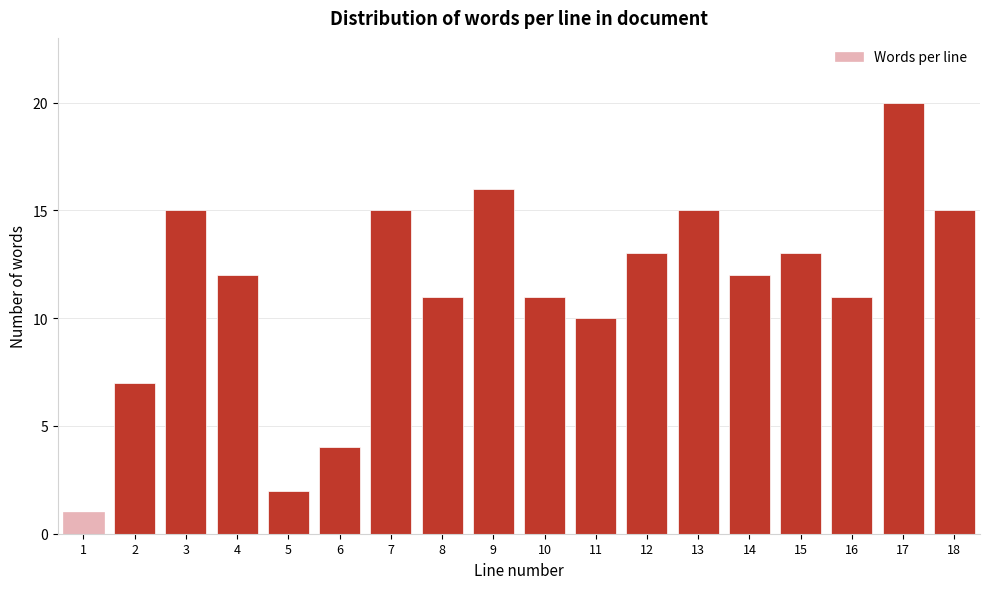

Reading right to left, transcribe all the data shown in this chart.

18=15	17=20	16=11	15=13	14=12	13=15	12=13	11=10	10=11	9=16	8=11	7=15	6=4	5=2	4=12	3=15	2=7	1=1